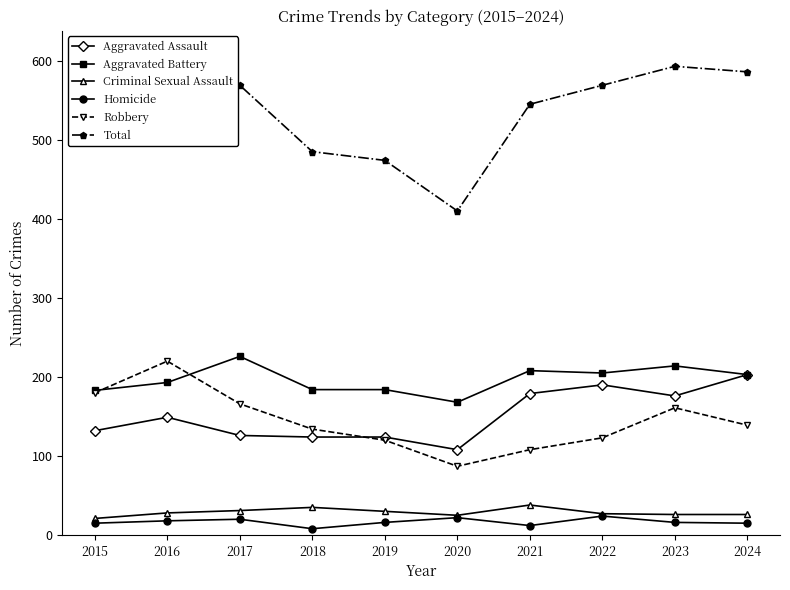

What is the approximate value of Total at 2019?

474